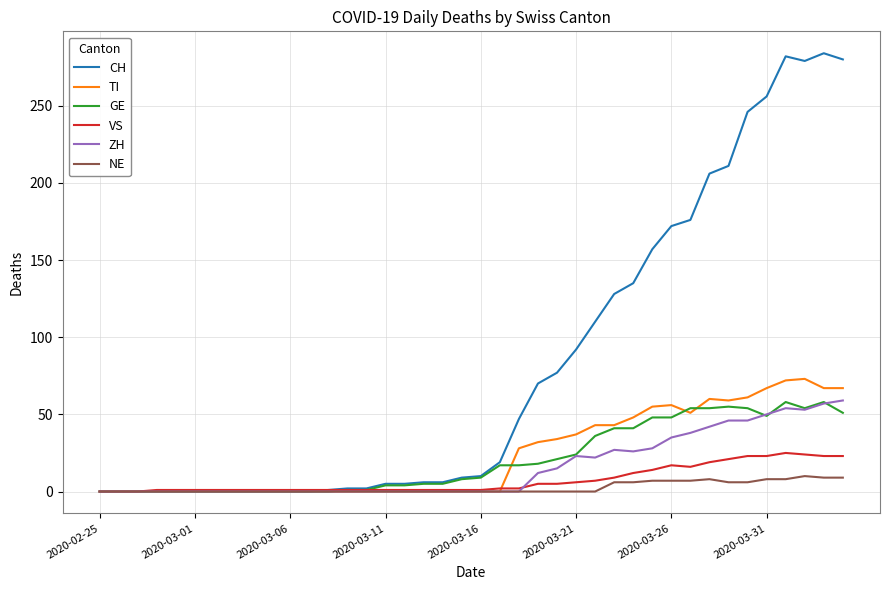

Which series has the largest total across all categories?

CH